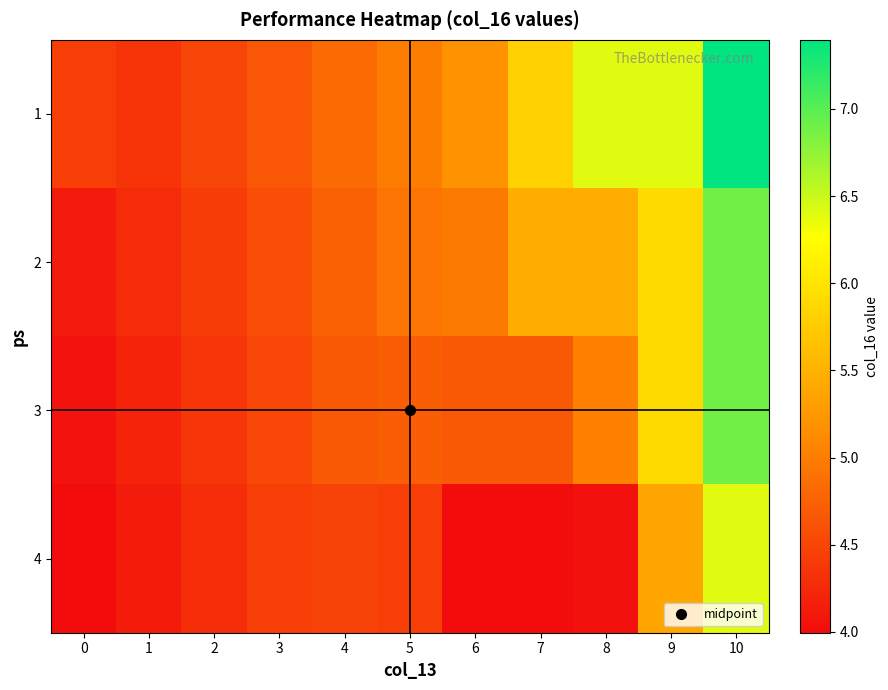

Which series has the largest total across all categories?

1